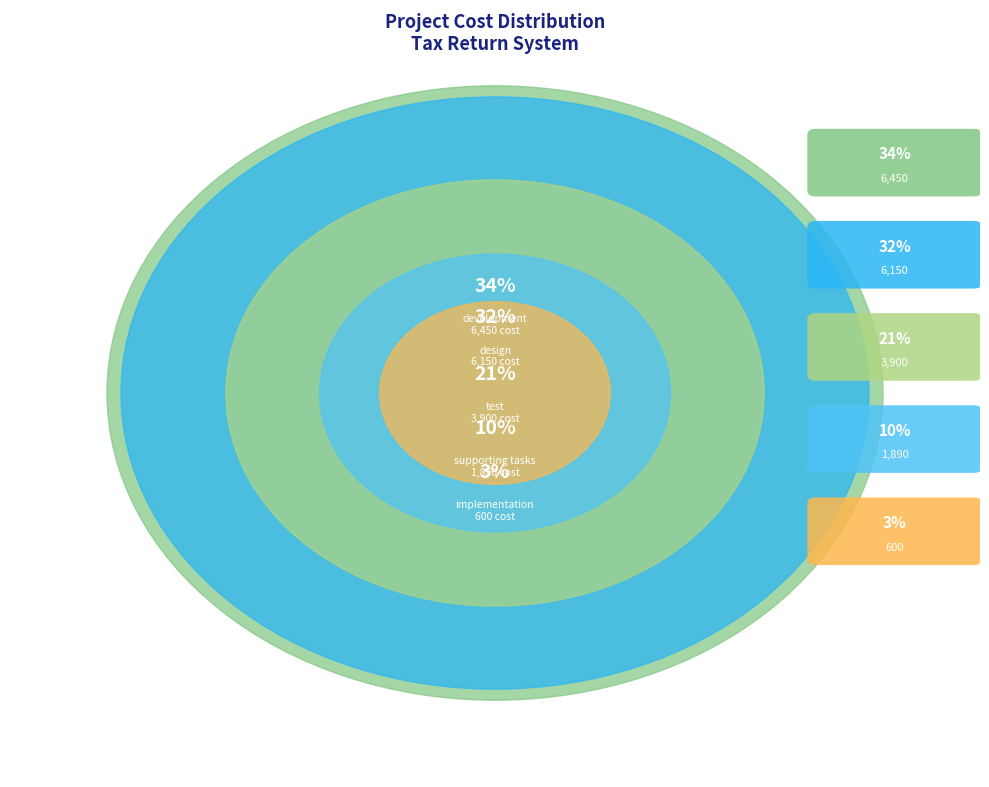

To the nearest percent, what is the difference between the implementation and supporting tasks slice percentages?

7%